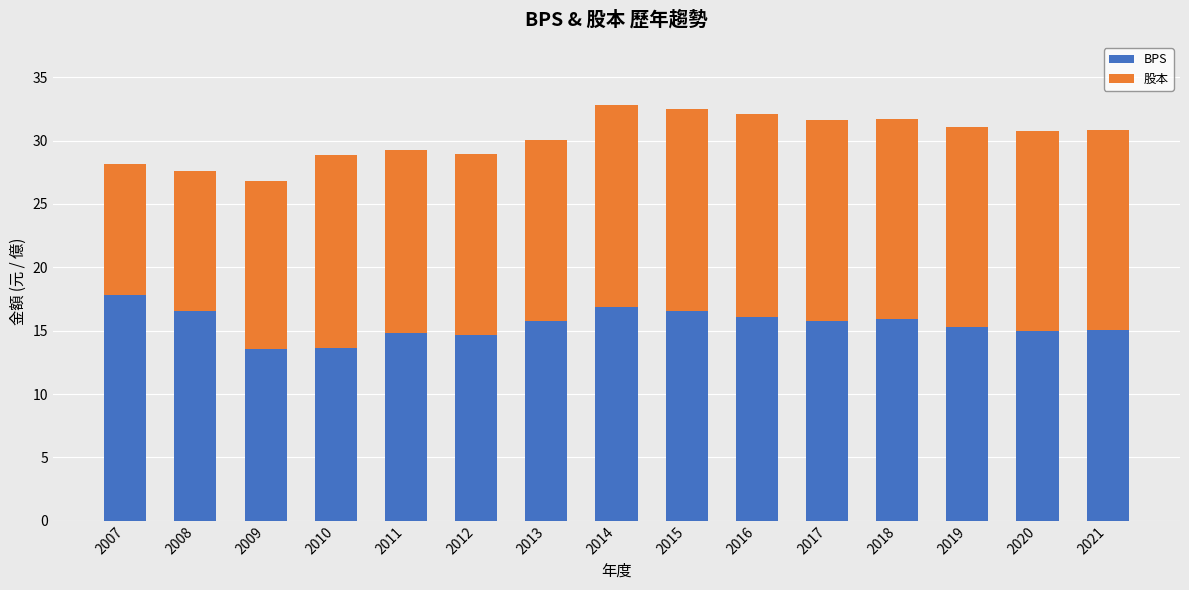

At which label does BPS reach its peak?

2007